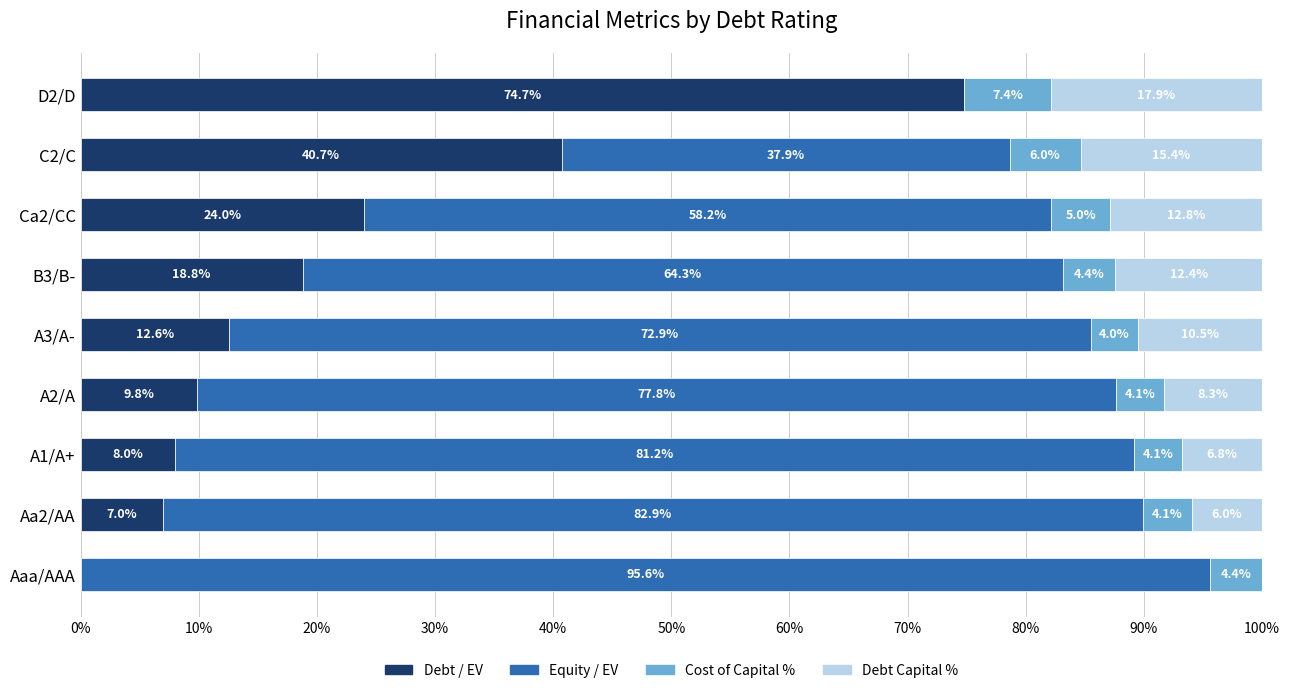

What is the total value across all series at A2/A?

100.0